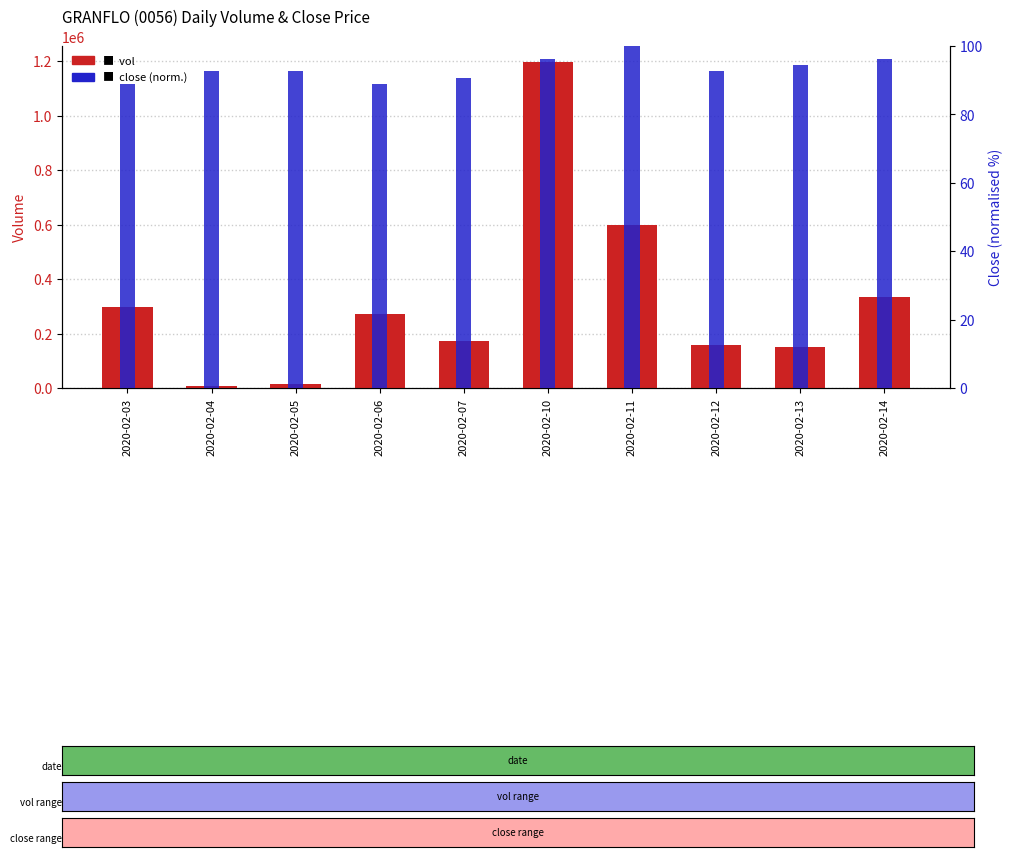

Which category has the lowest value across all series?

2020-02-03